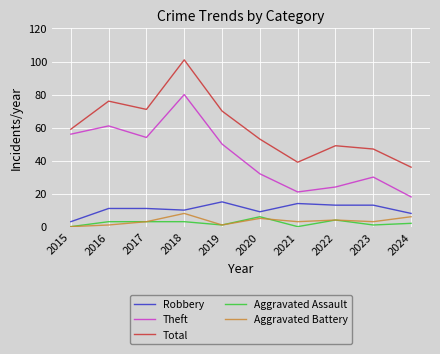

List the series in order of their peak value, lowest first.

Aggravated Assault, Aggravated Battery, Robbery, Theft, Total